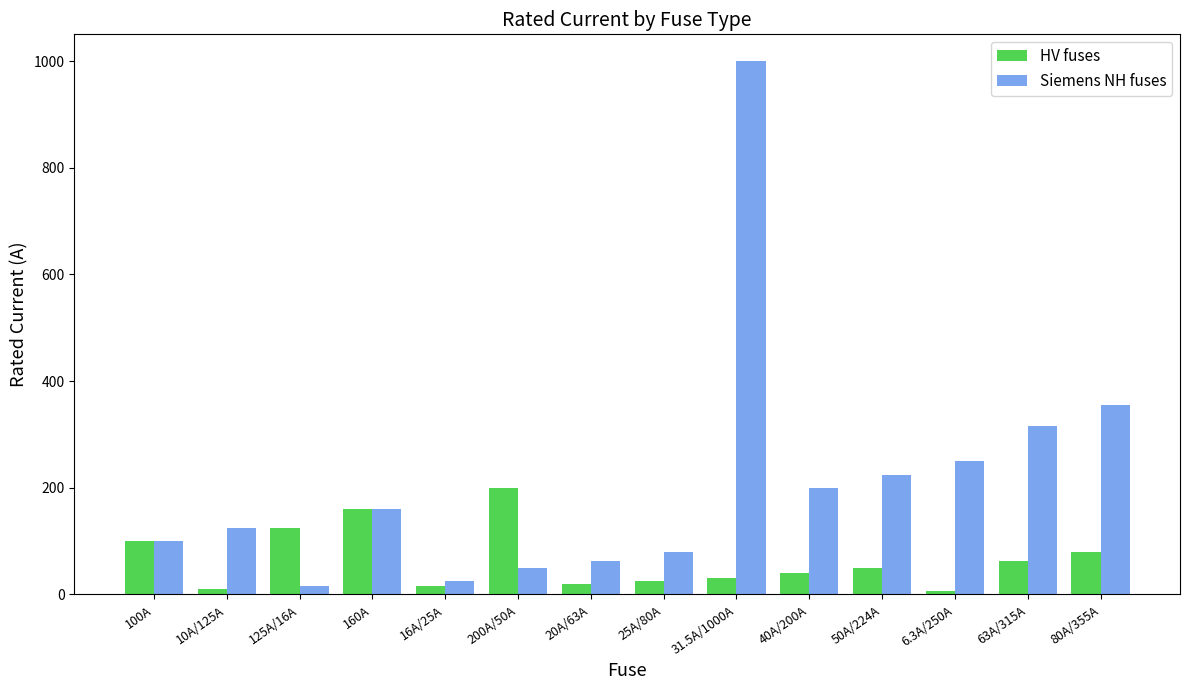

At which category is the sum across all series the highest?

31.5A/1000A